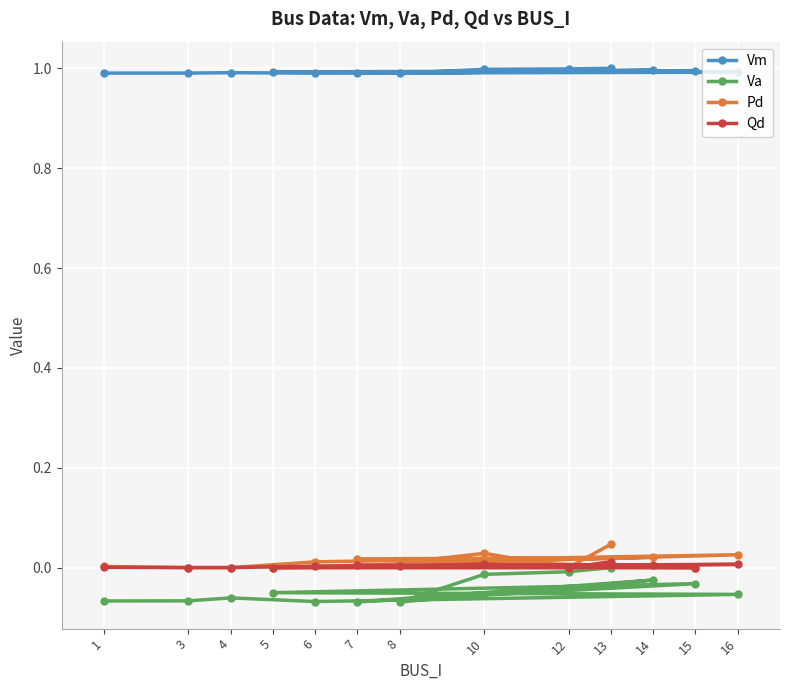

What is the smallest value displayed?

-0.1